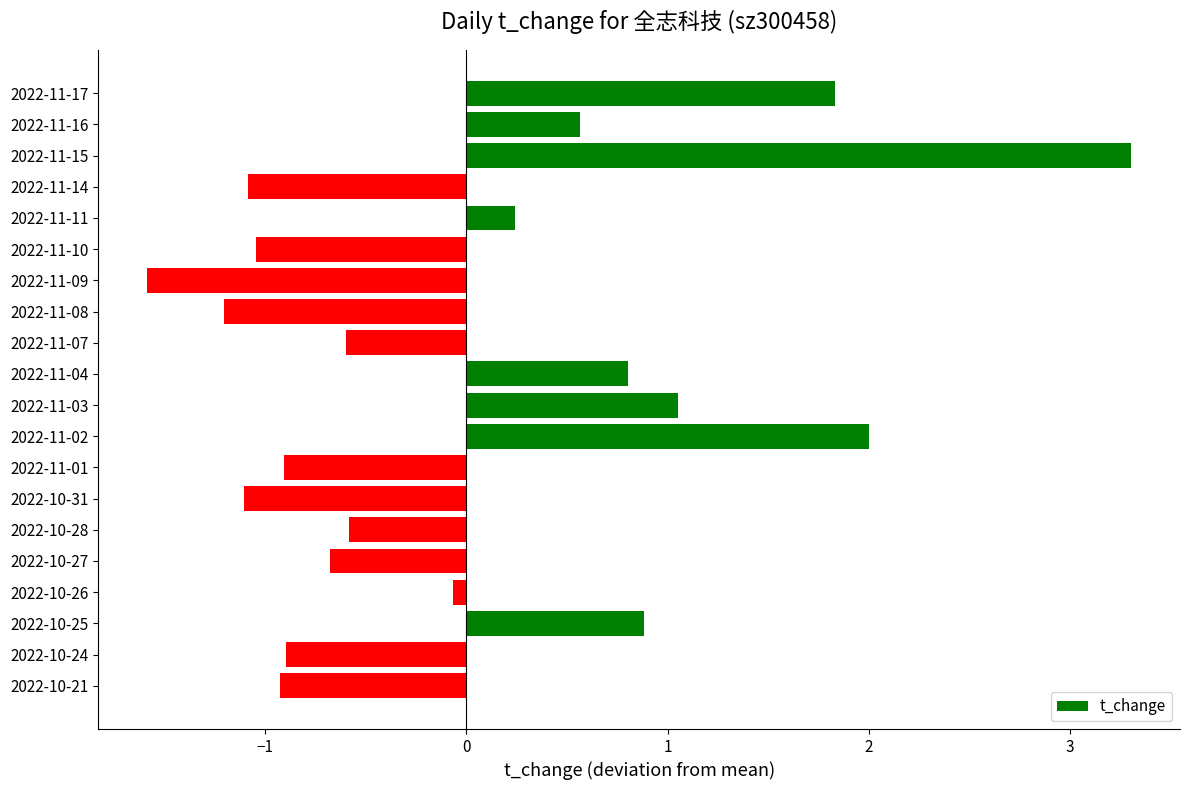

What is the value of the 14th bar from the top?

-1.1